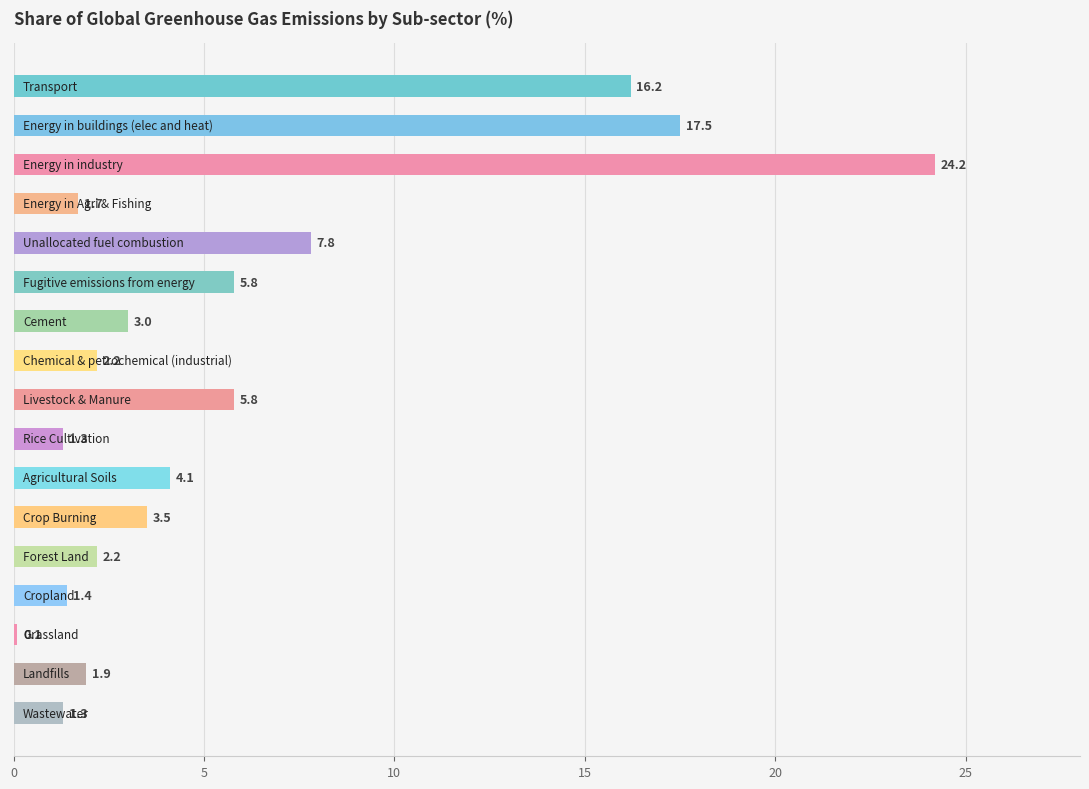

What is the greatest value displayed?

24.2